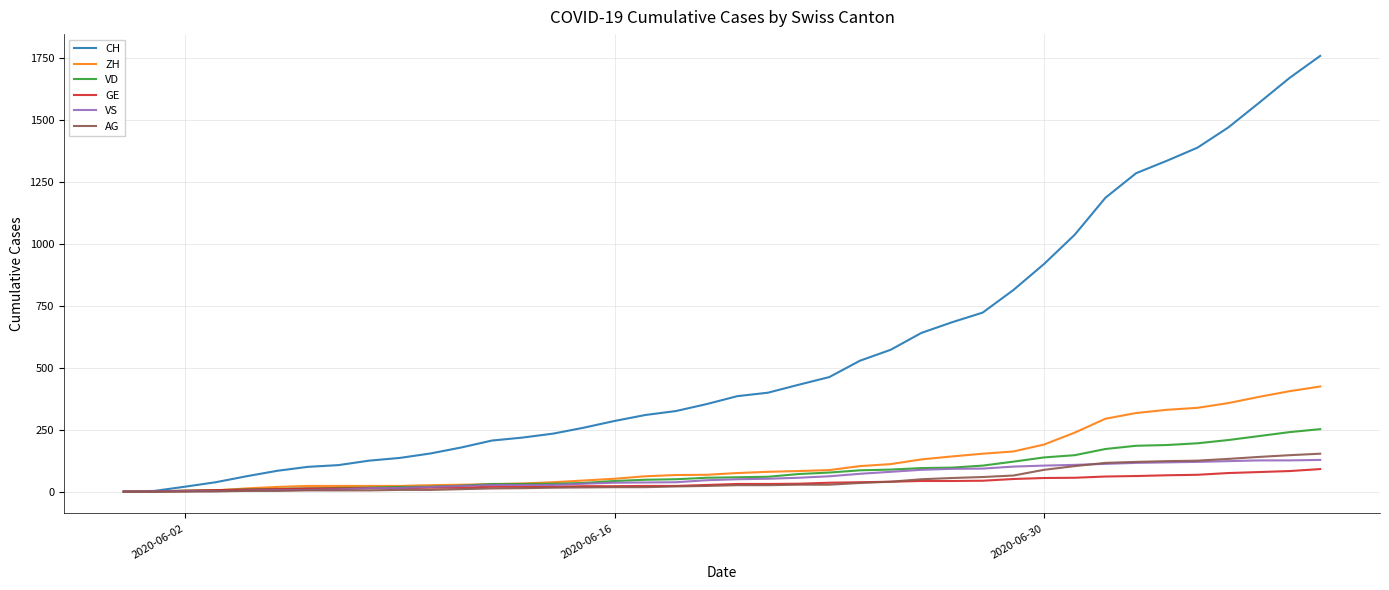

Which series has the largest range (max minus min)?

CH